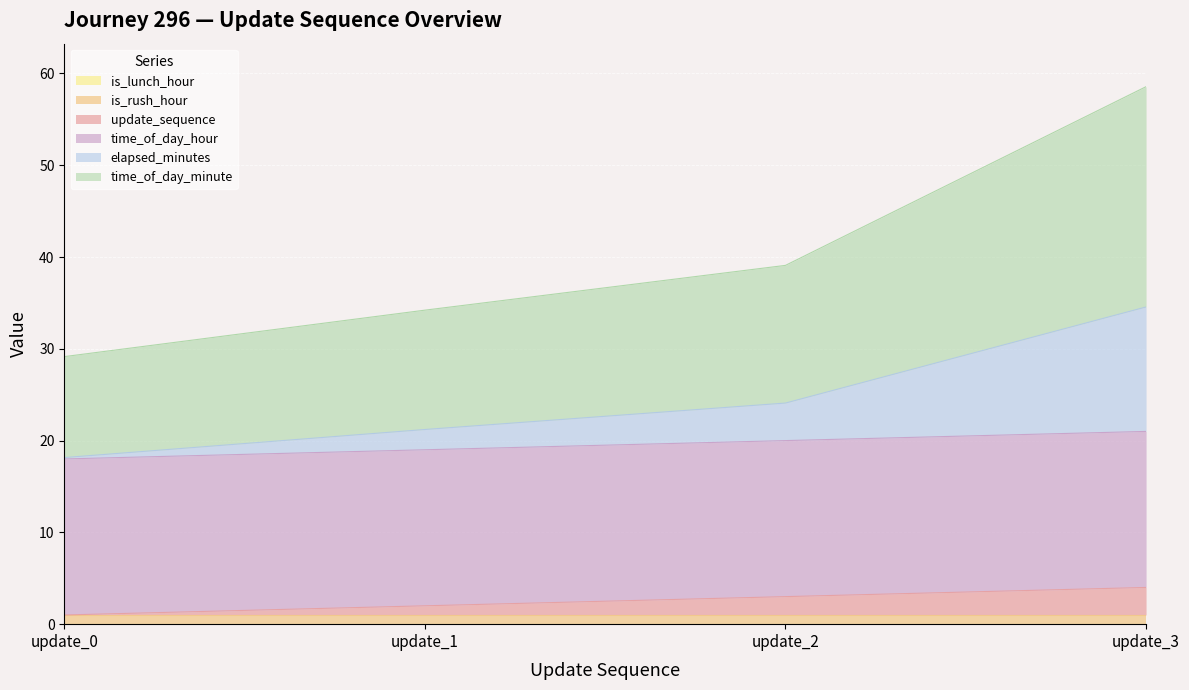

True or false: update_sequence has more than 1 interior local peaks.

False